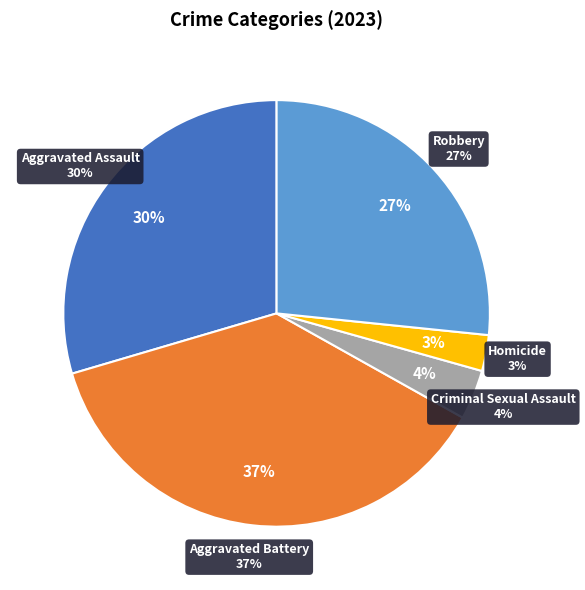

To the nearest percent, what is the combined percentage of Aggravated Battery and Aggravated Assault?

67%